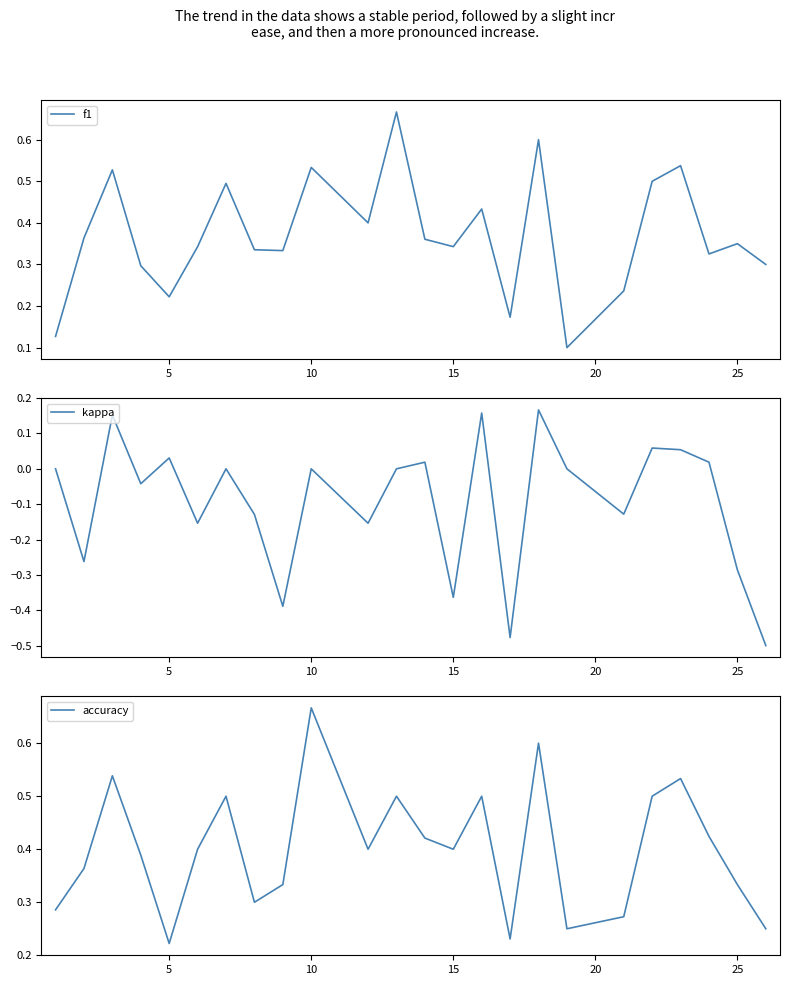

At which label does accuracy reach its peak?

10